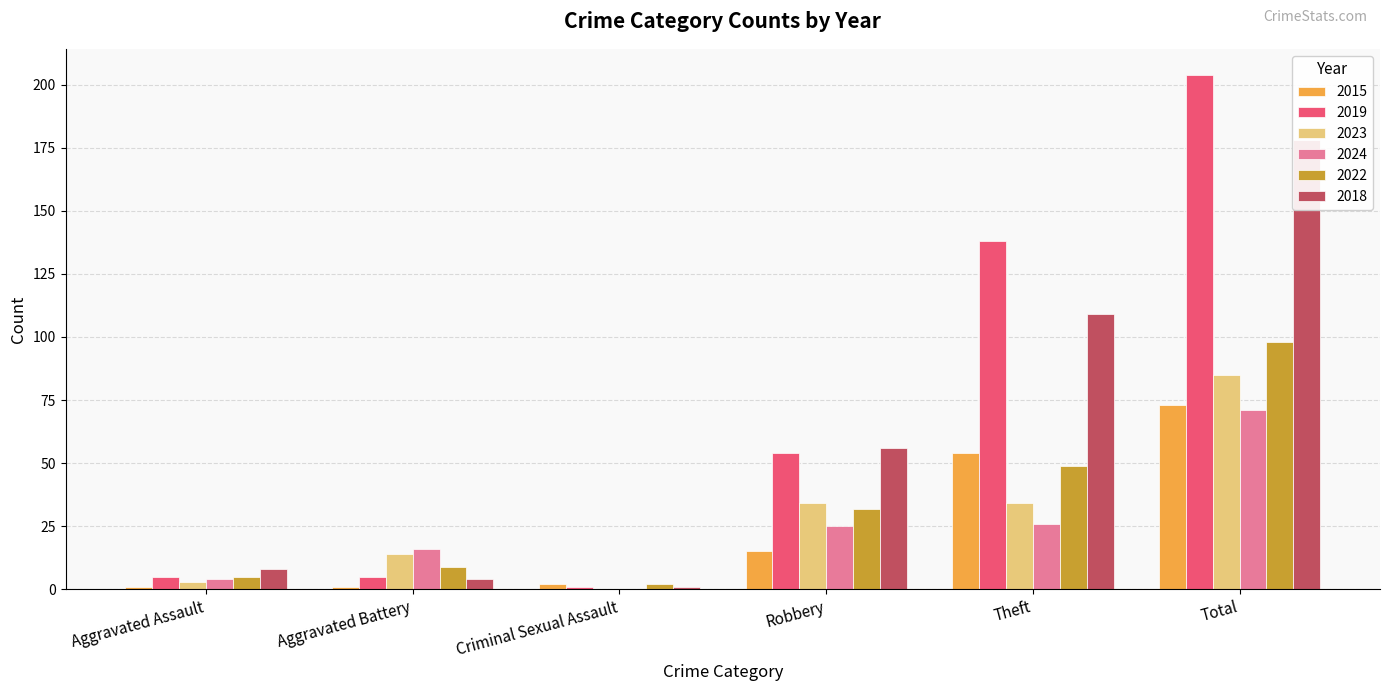

What is the maximum value shown in the chart?

204